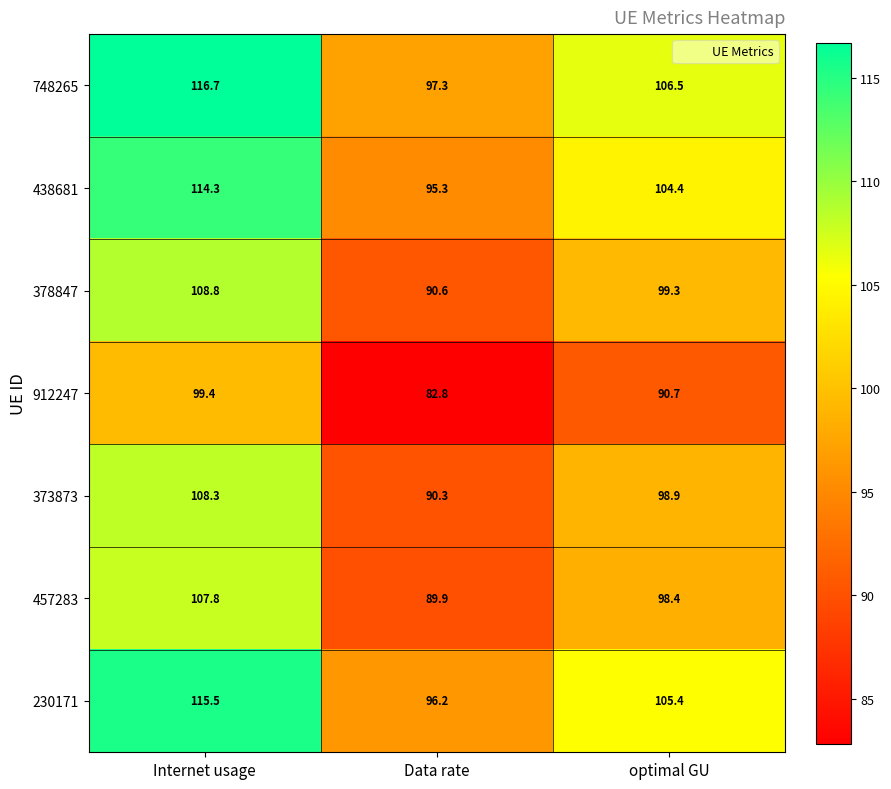

How many data points does each series have?

3